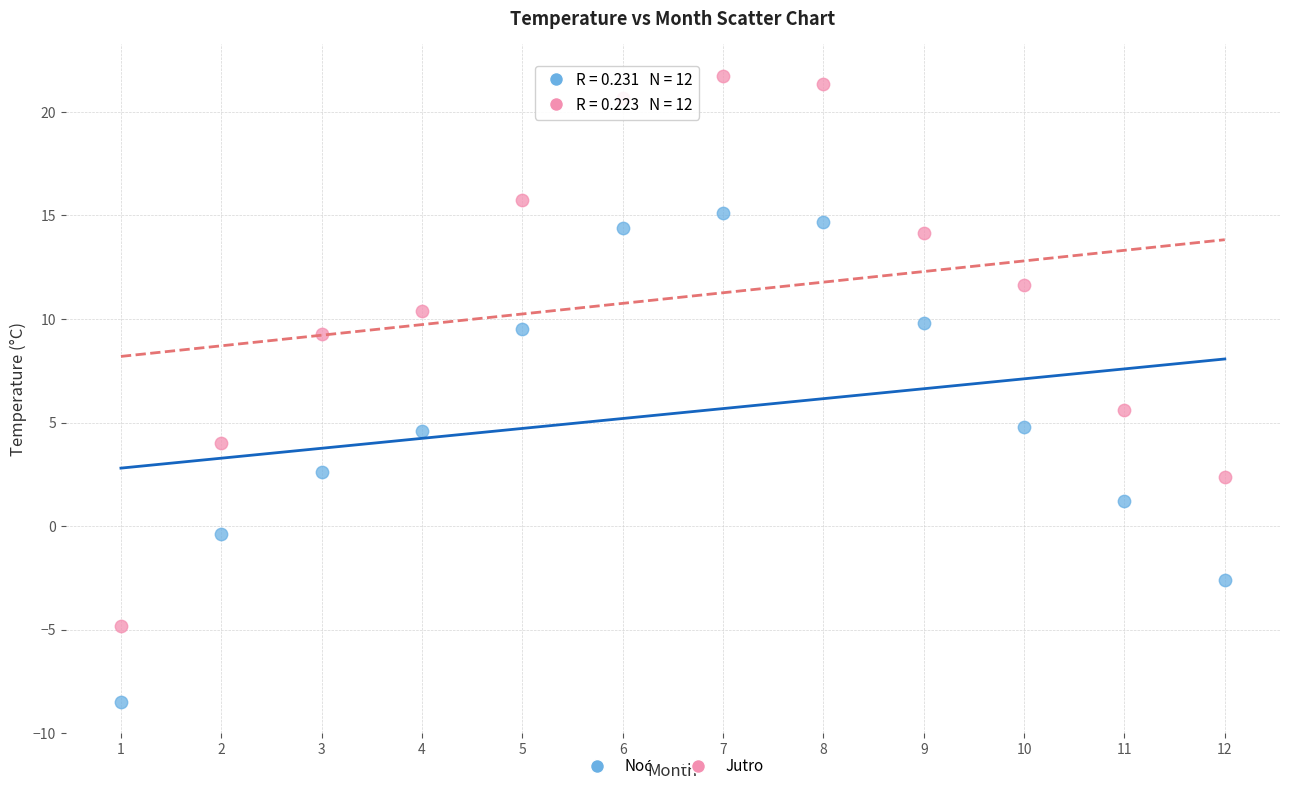

Across all data points, what is the range of X values (max minus min)?

11.0